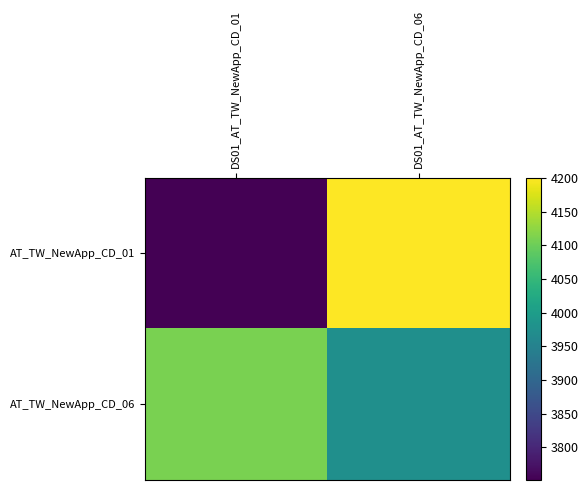

Rank the series by their maximum value, from lowest to highest.

AT_TW_NewApp_CD_06, AT_TW_NewApp_CD_01